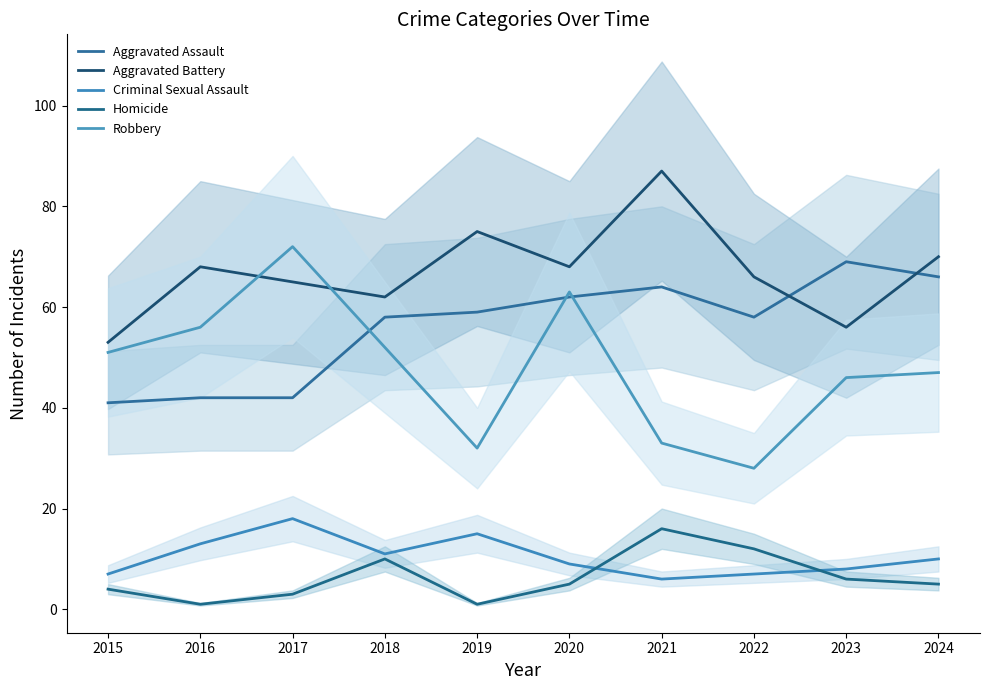

The value of Robbery at 2020 is 44. True or false?

False